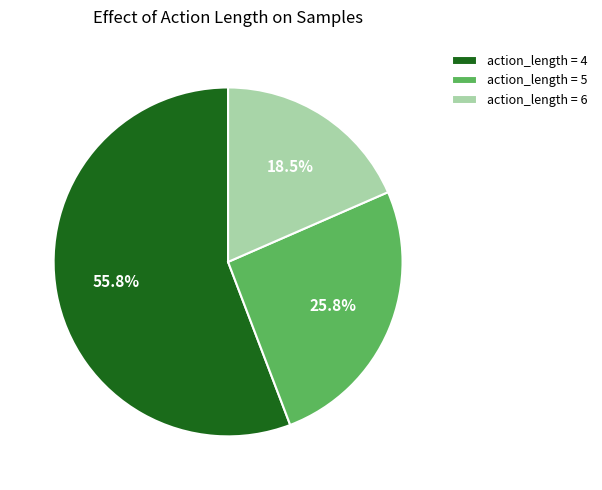

Does action_length = 4 account for over 50% of the chart?

Yes